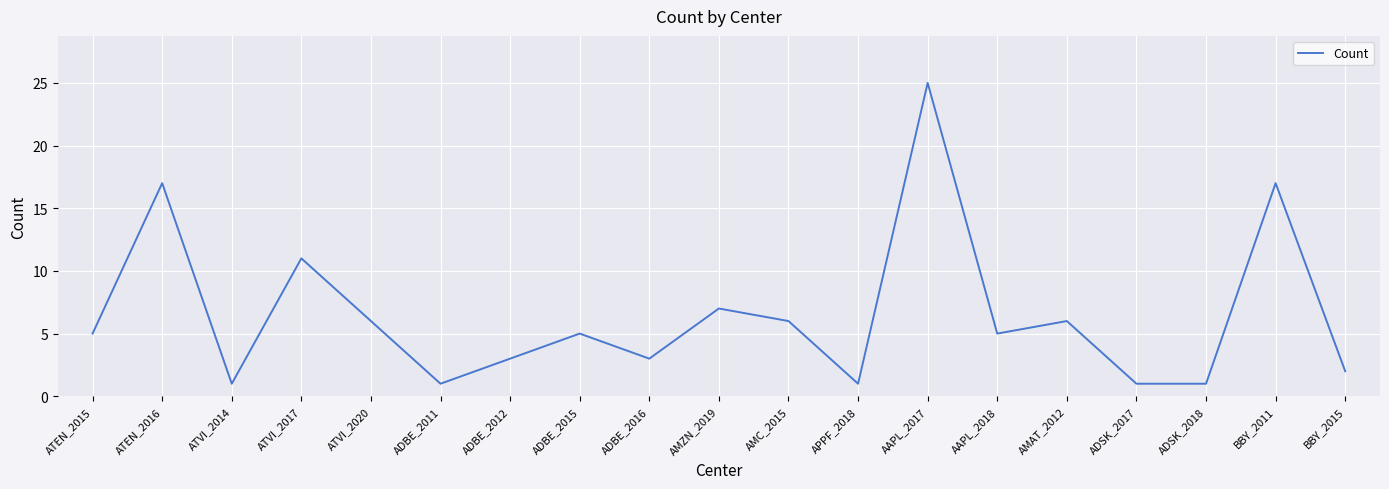

What position from the right is BBY_2011?

2